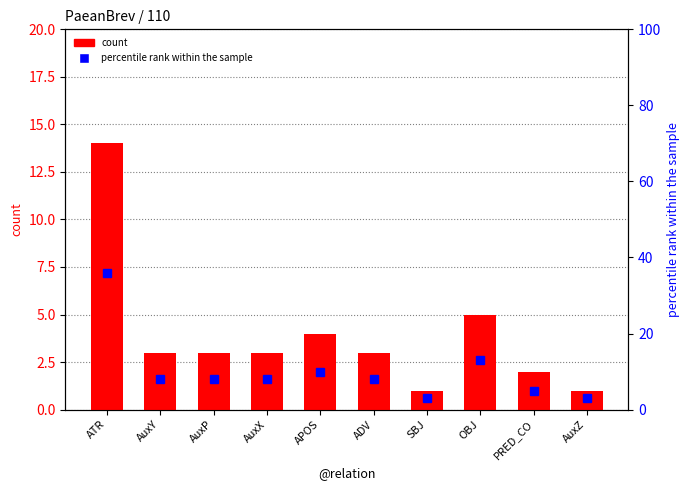

How many series are shown in this chart?

2